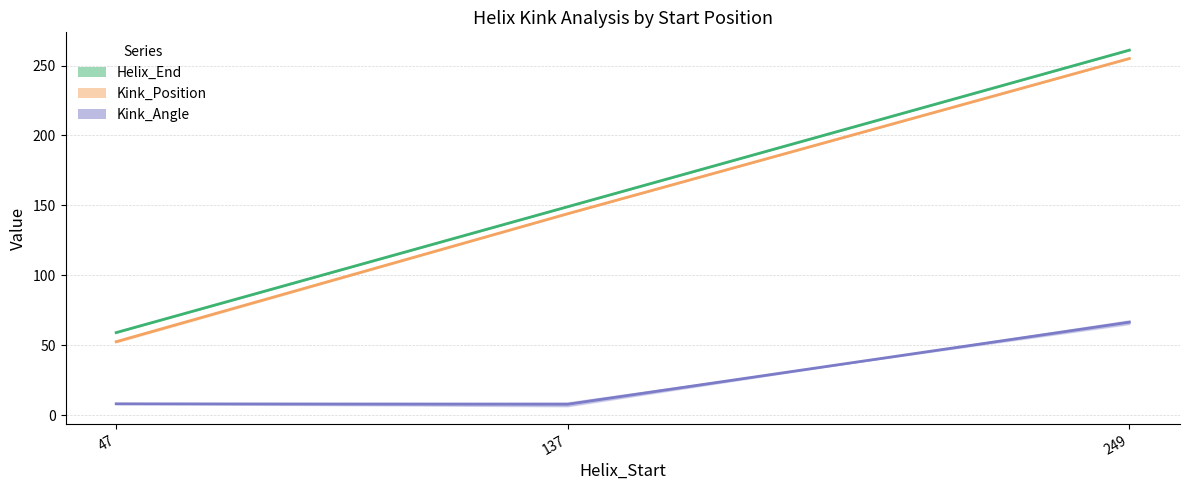

How many lines are shown in the chart?

3